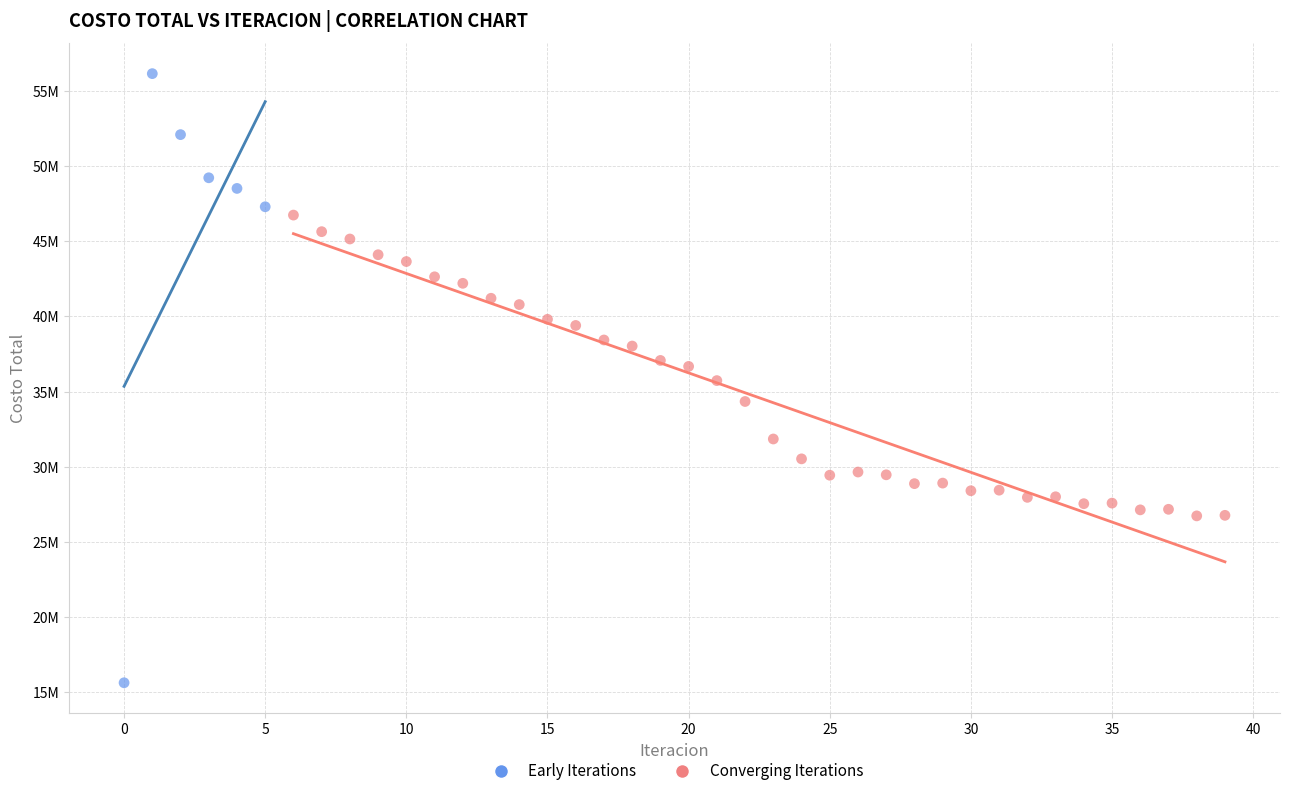

What are all the series names shown in the legend?

Early Iterations, Converging Iterations